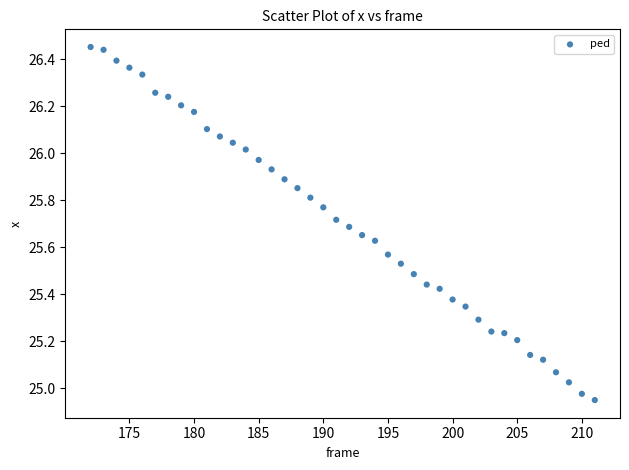

What is the range of X values (max minus min)?

39.0